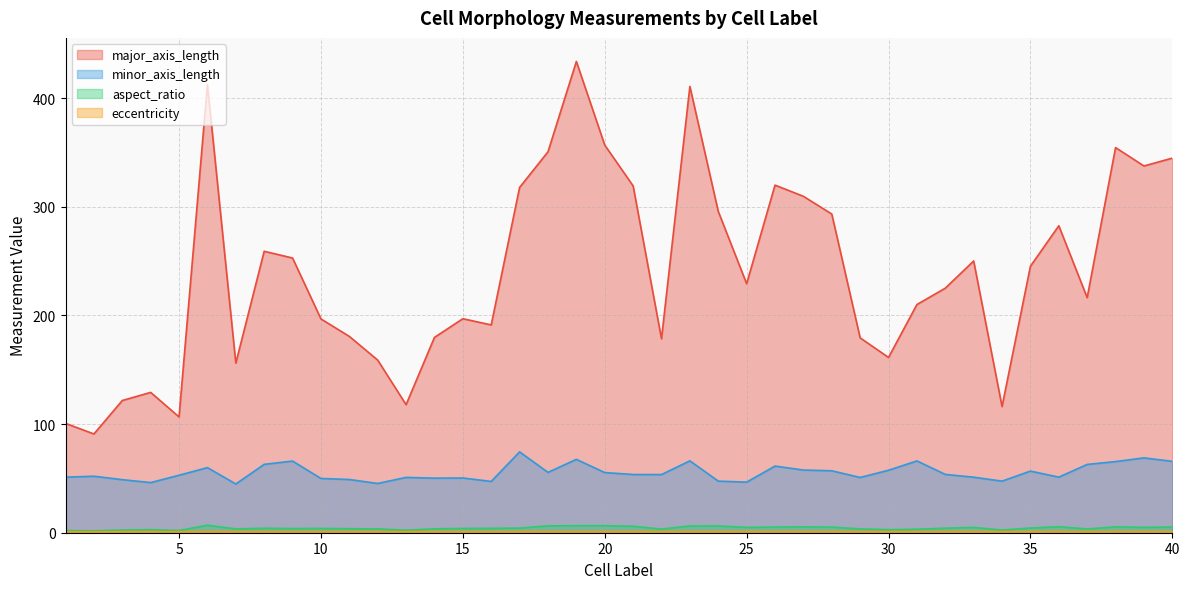

What is the value of the major_axis_length point at the 35th from the left?

245.3